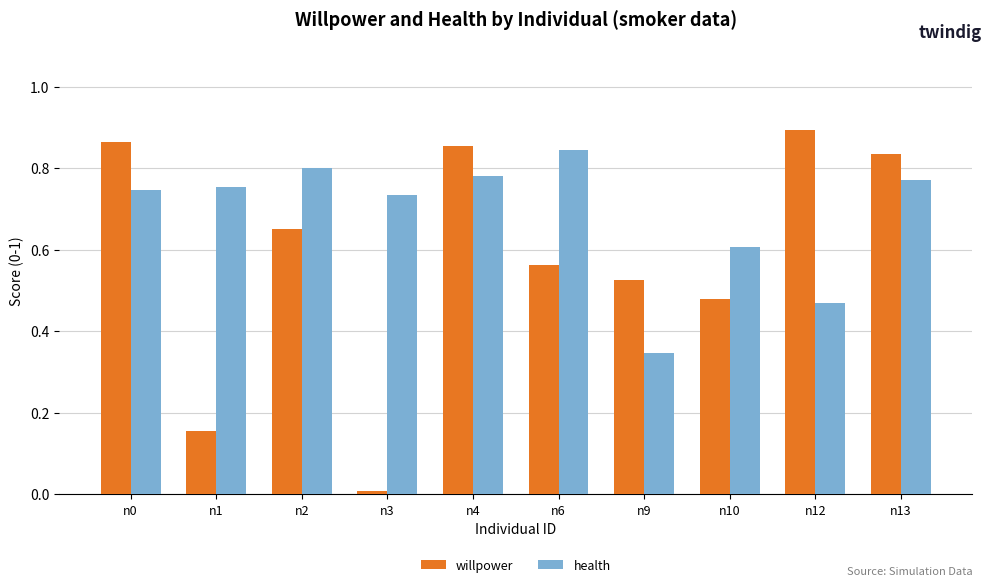

Which series has the largest total across all categories?

health